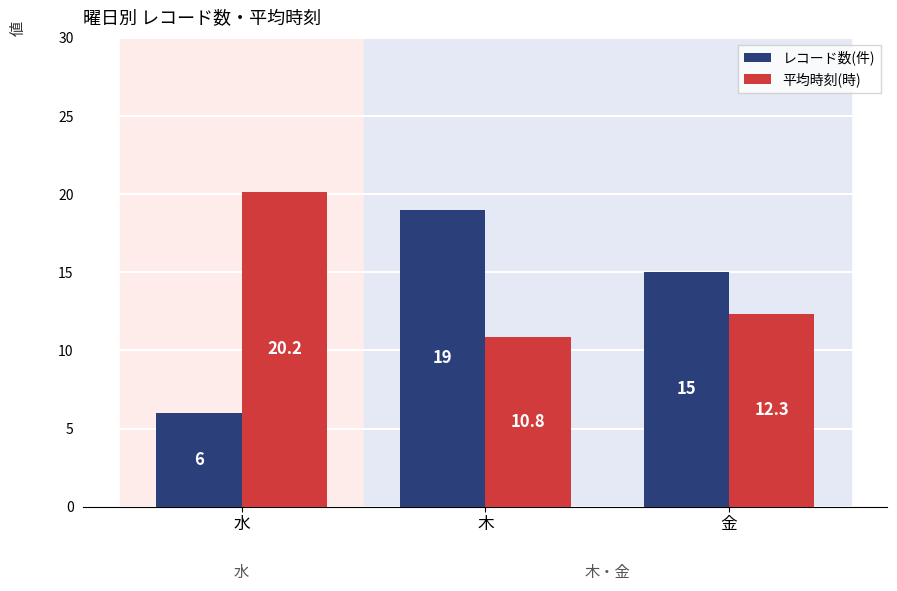

What value does the レコード数(件) series have at 金?

15.0